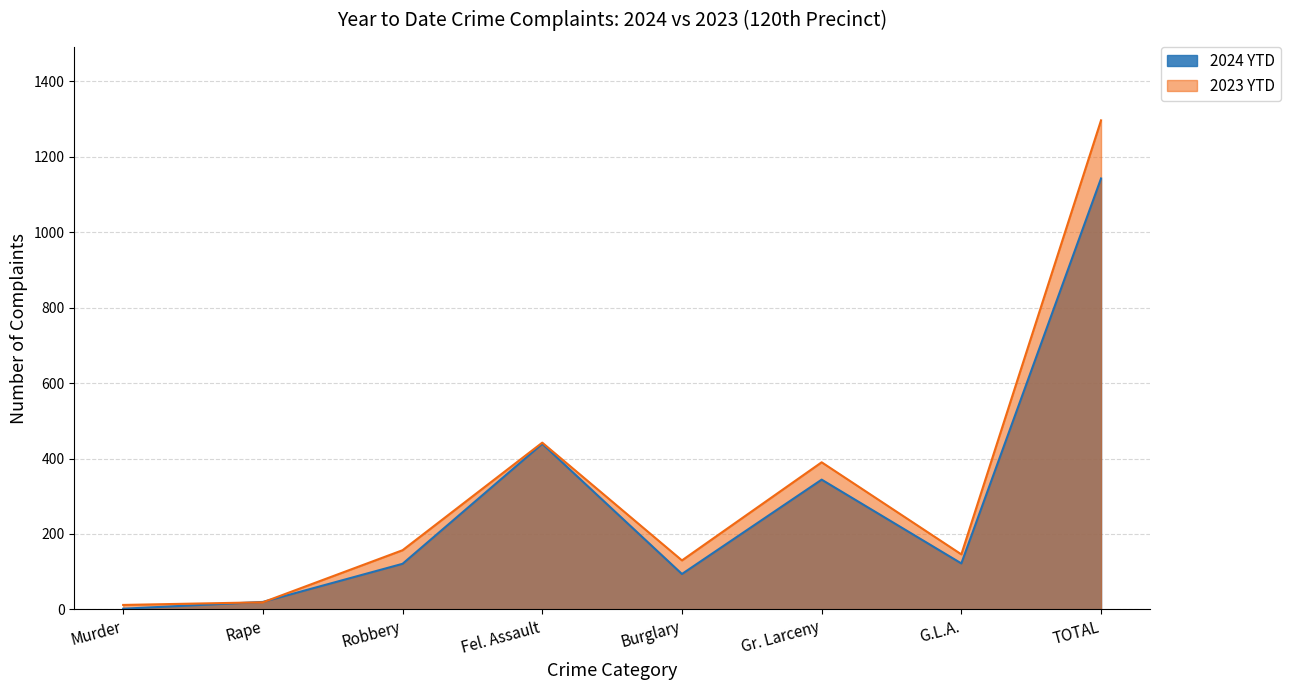

What is the total value across all series at Fel. Assault?

881